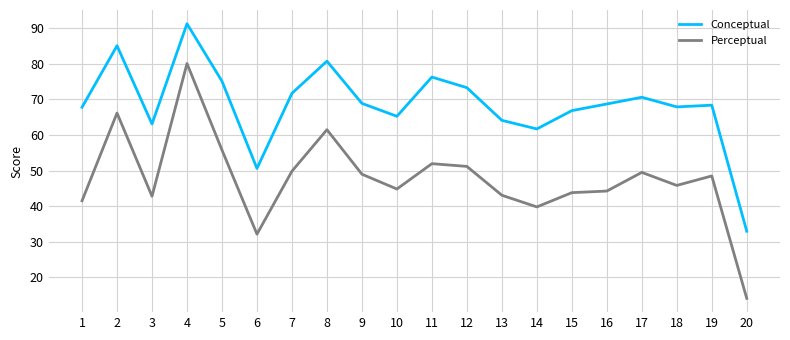

What is the total value across all series at 14?

101.5